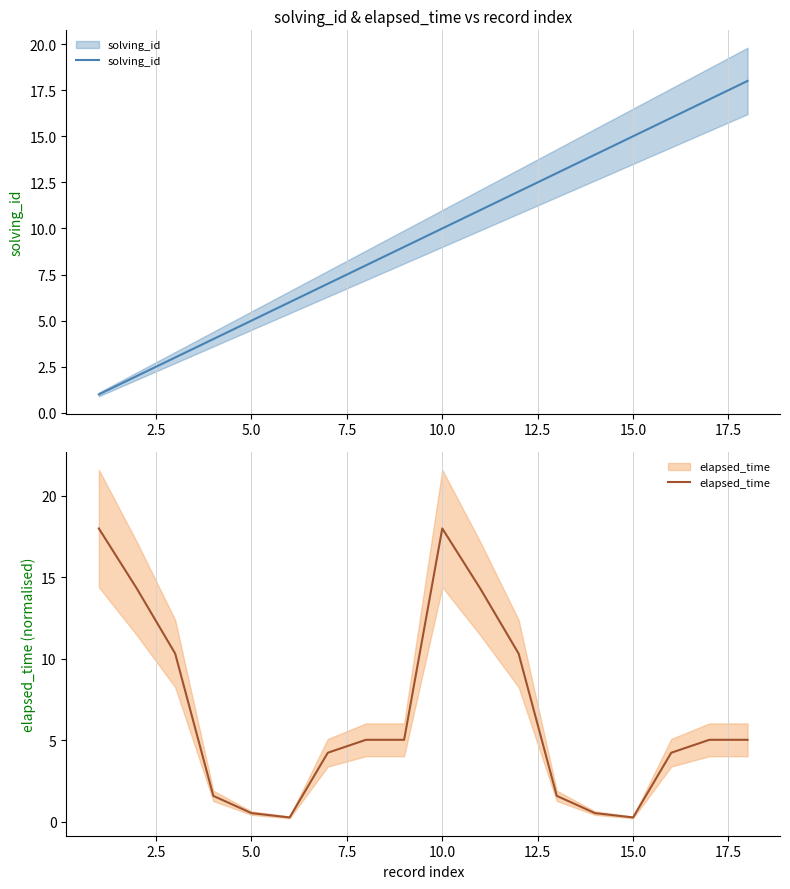

Reading left to right, extract all data points from this chart.

solving_id: 1.0	2.0	3.0	4.0	5.0	6.0	7.0	8.0	9.0	10.0	11.0	12.0	13.0	14.0	15.0	16.0	17.0	18.0
elapsed_time: 18.0	14.3	10.3	1.6	0.5	0.3	4.2	5.0	5.0	18.0	14.3	10.3	1.6	0.5	0.3	4.2	5.0	5.0